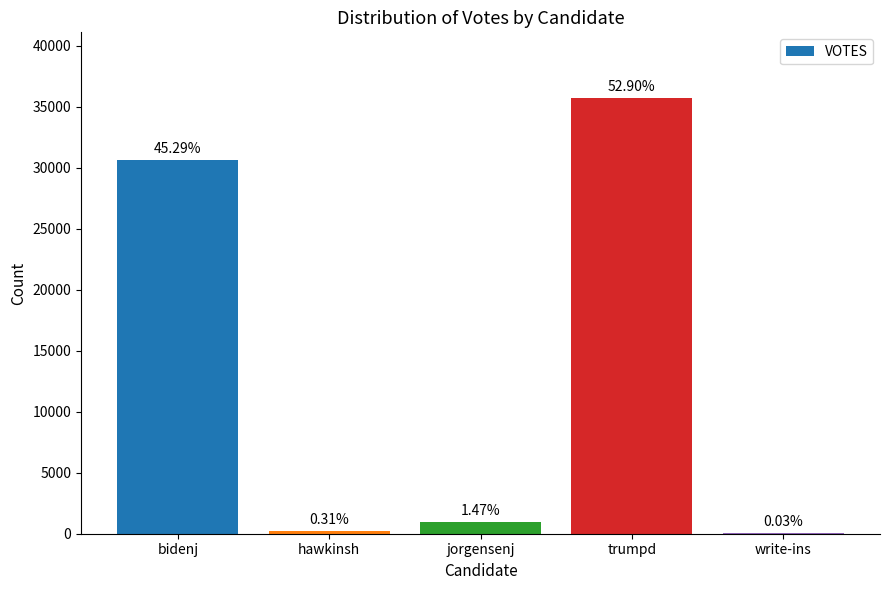

What is the label of the 5th bar from the left?

write-ins